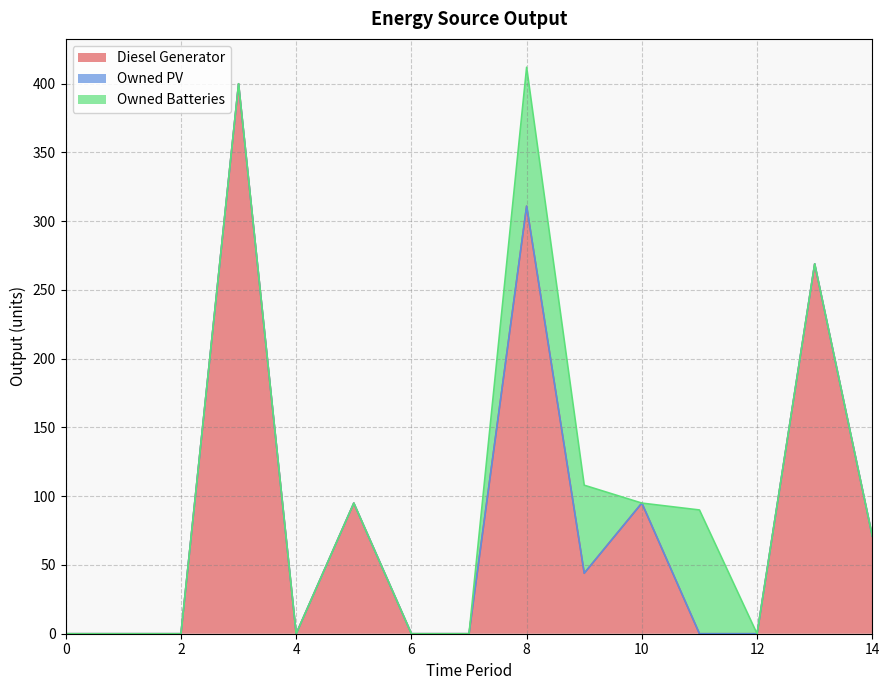

How many data points in Owned Batteries are above 0?

3